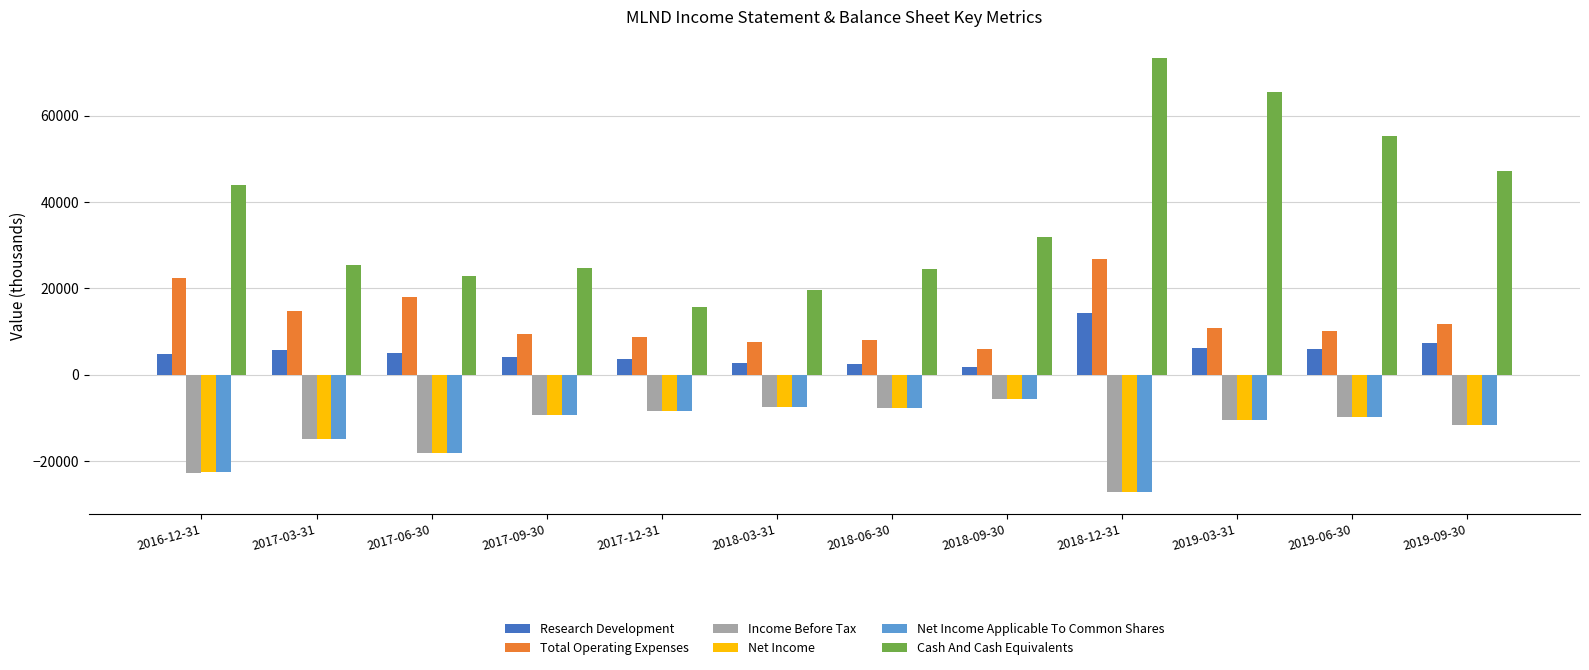

Which series changed the most between 2018-12-31 and 2019-09-30?

Cash And Cash Equivalents